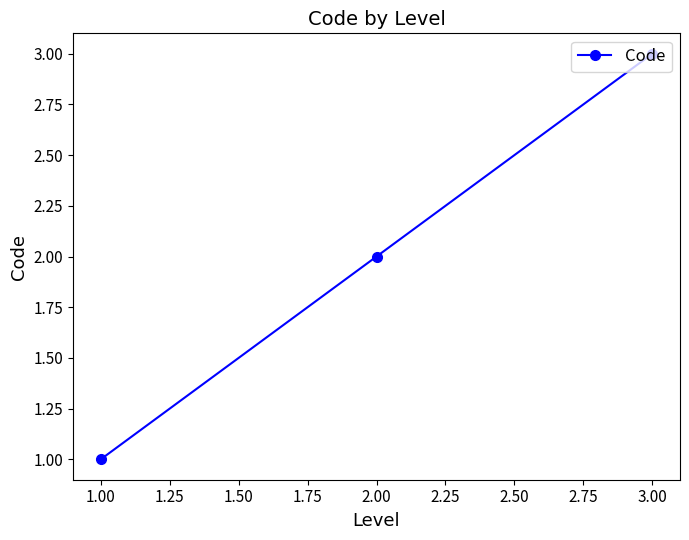

How many lines are shown in the chart?

1